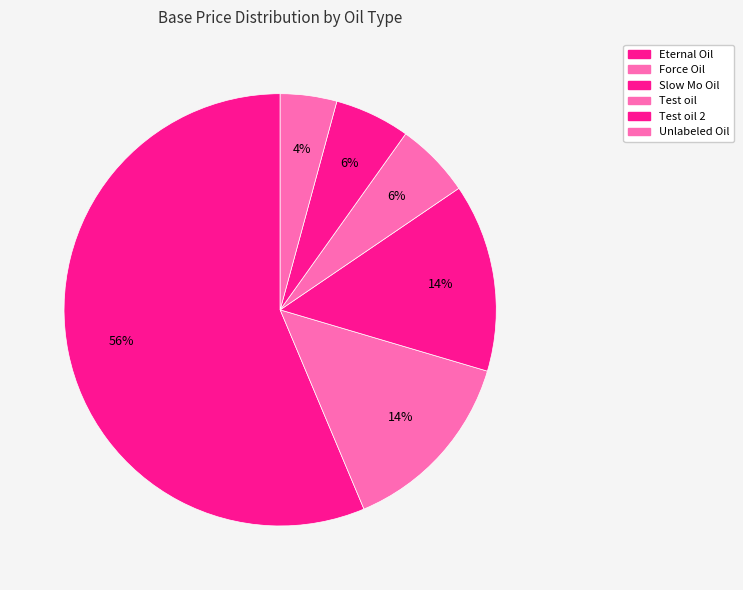

Count the number of slices in the pie.

6